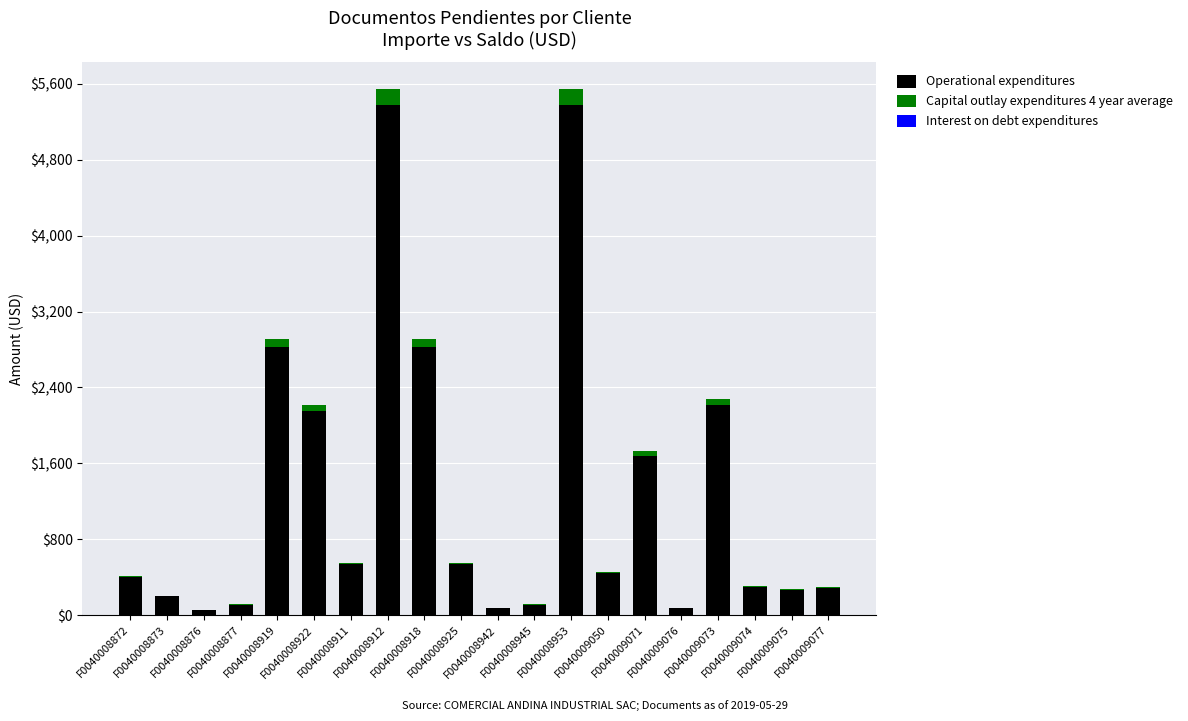

Are the bars horizontal?

No